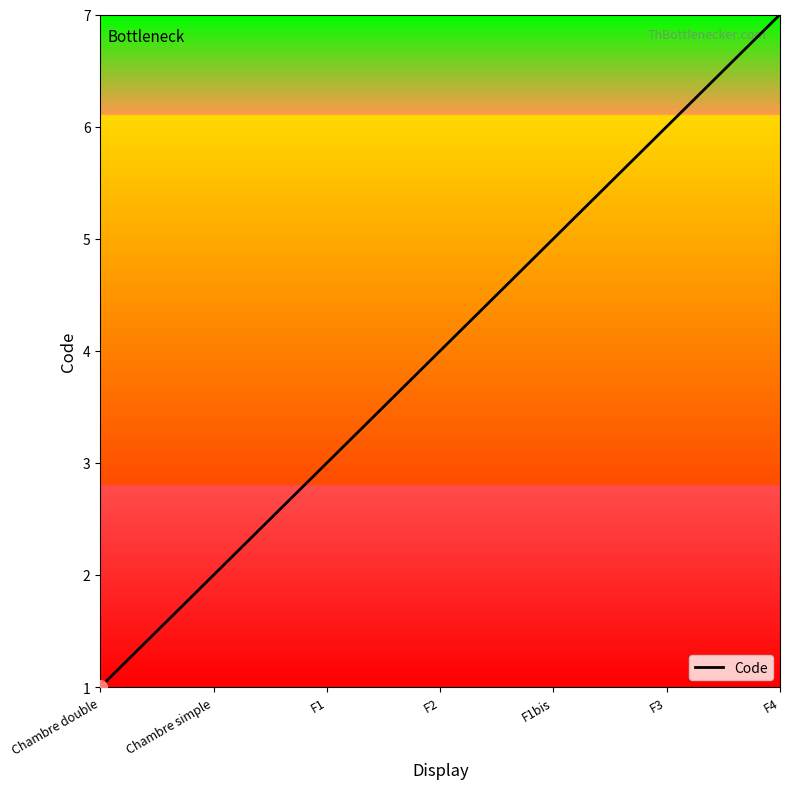

What is the maximum value shown in the chart?

7